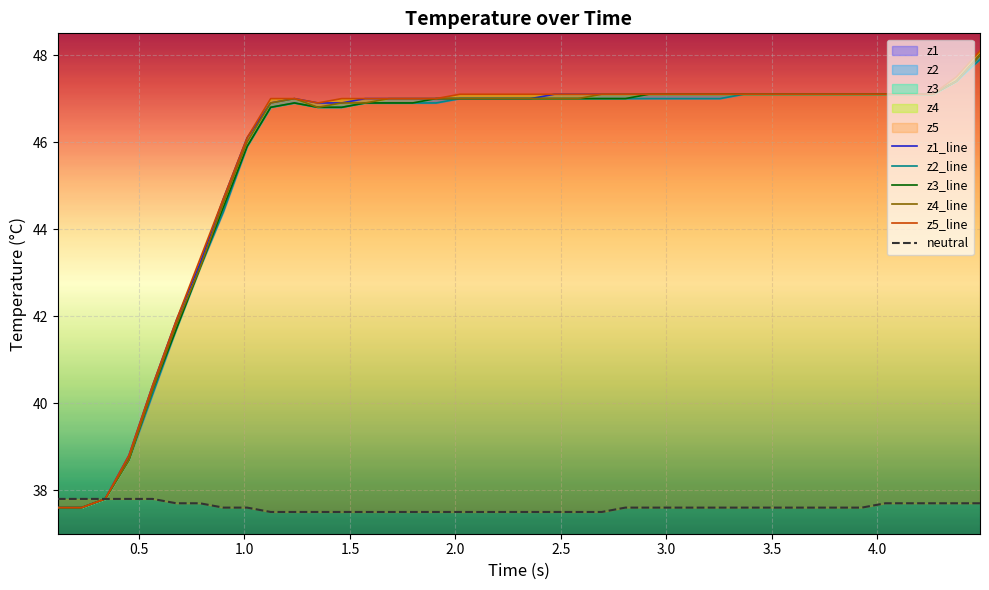

List the series in order of their peak value, highest first.

z5_line, z1_line, z3_line, z4_line, z2_line, neutral